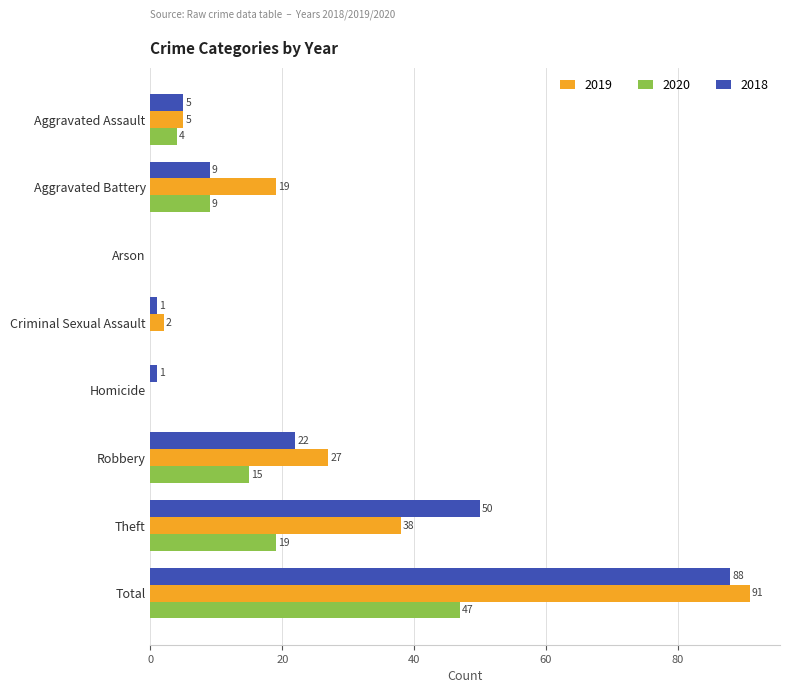

What is the spread (max minus min) of values at Homicide?

1